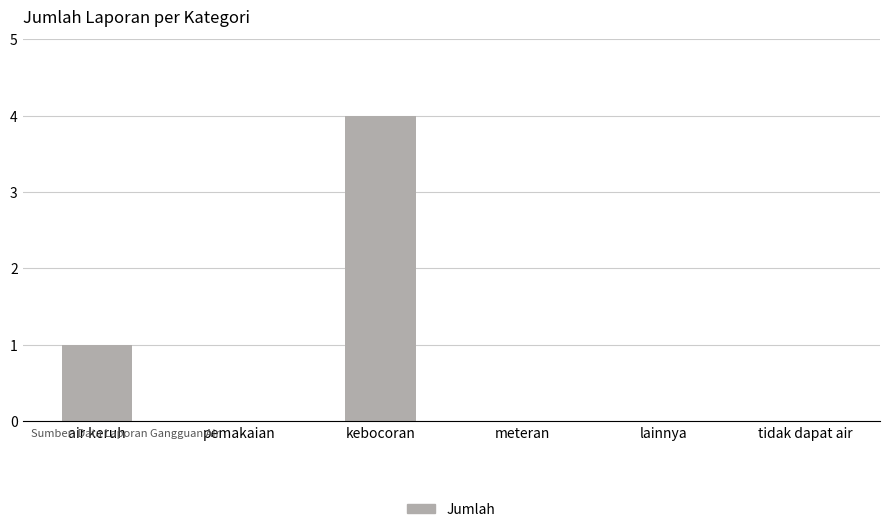

Approximately how many times larger is the value at kebocoran compared to air keruh?

4.0